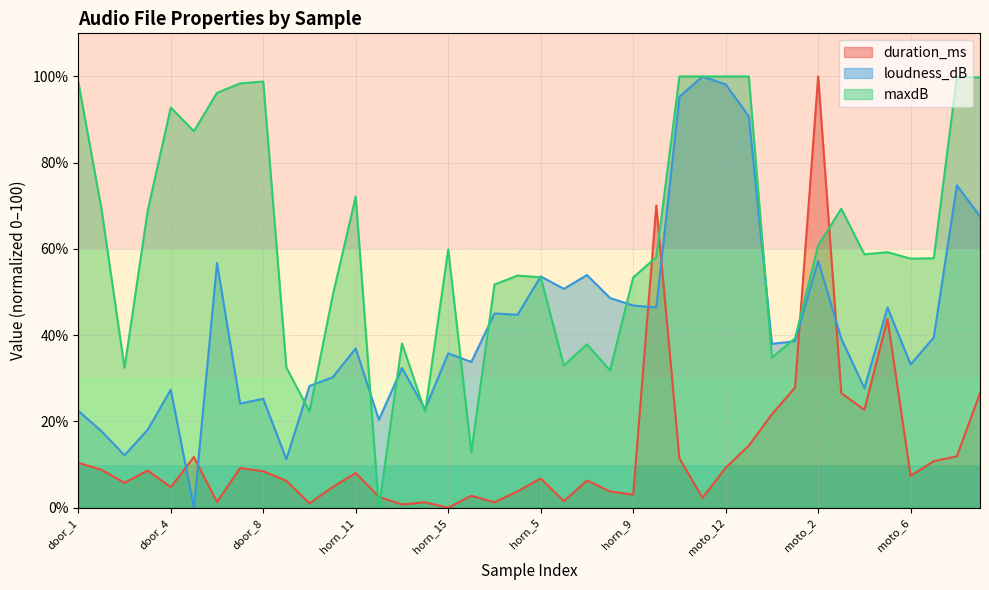

What is the label of the 11th point from the right?

moto_13